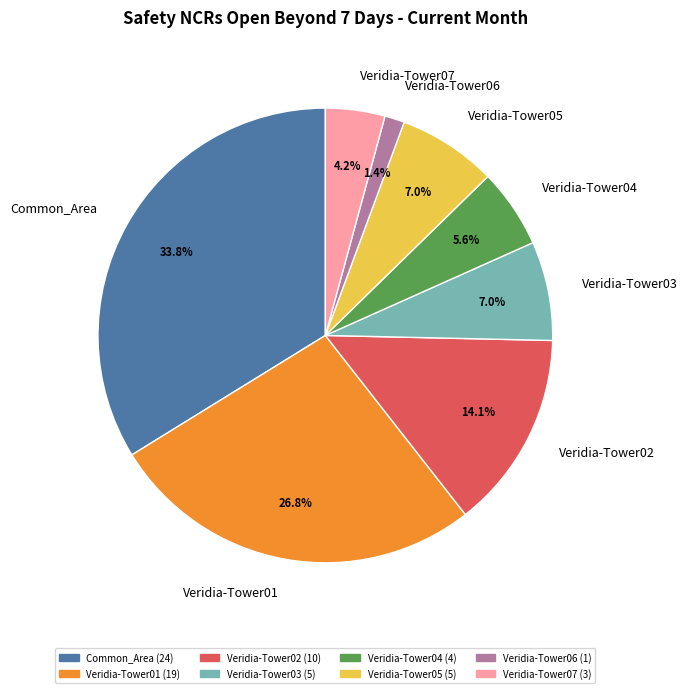

To the nearest percent, what portion does Veridia-Tower01 represent?

27%